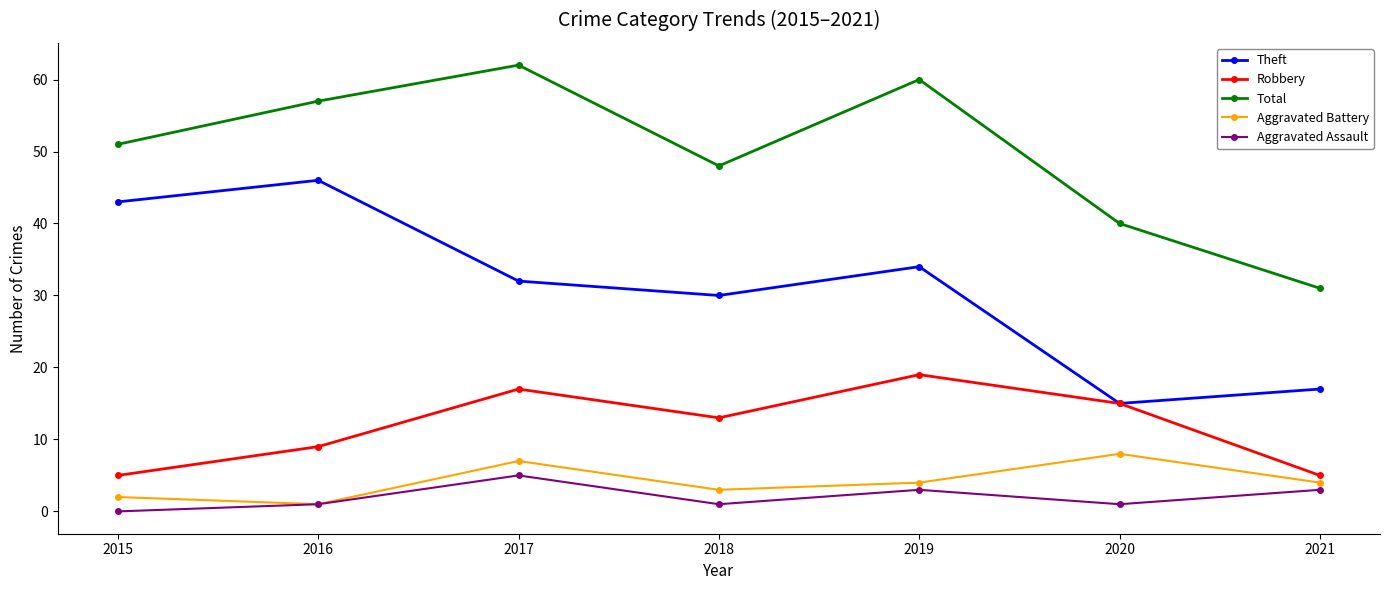

True or false: Robbery and Aggravated Assault intersect in this chart.

False